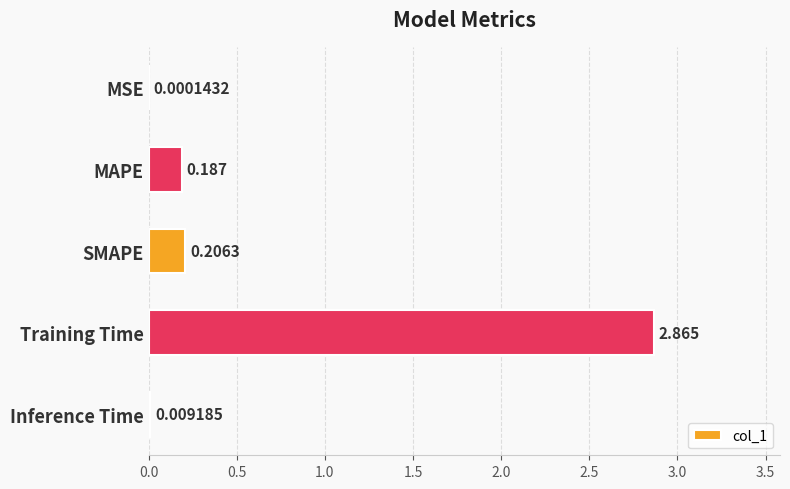

At which category does the chart reach its peak across all series?

Training Time